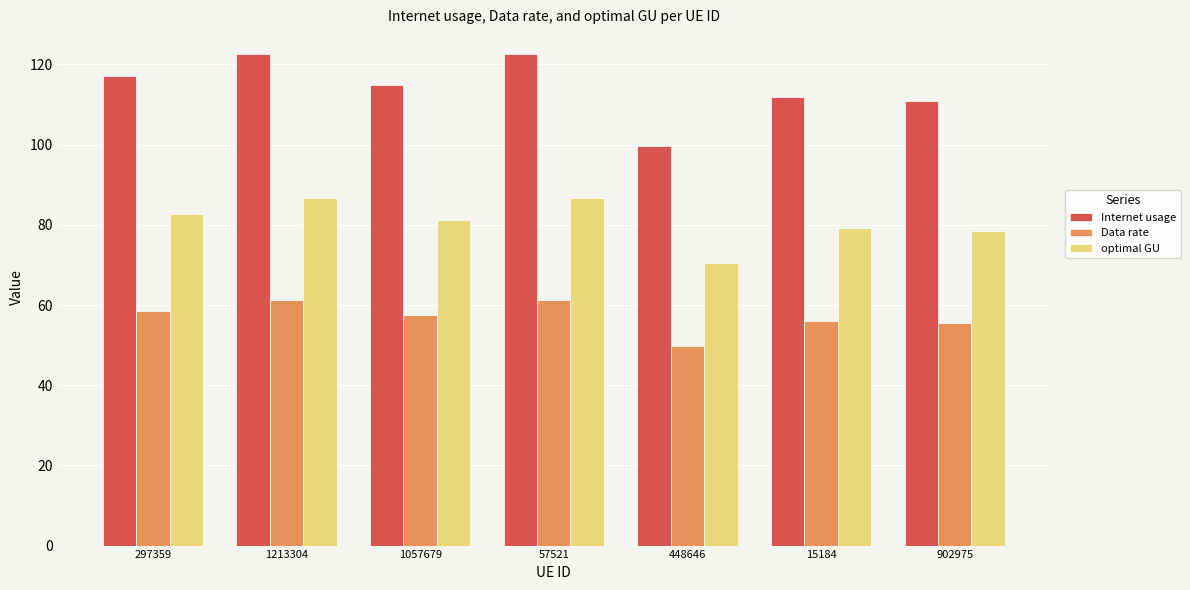

What is the total value across all series at 448646?

220.1